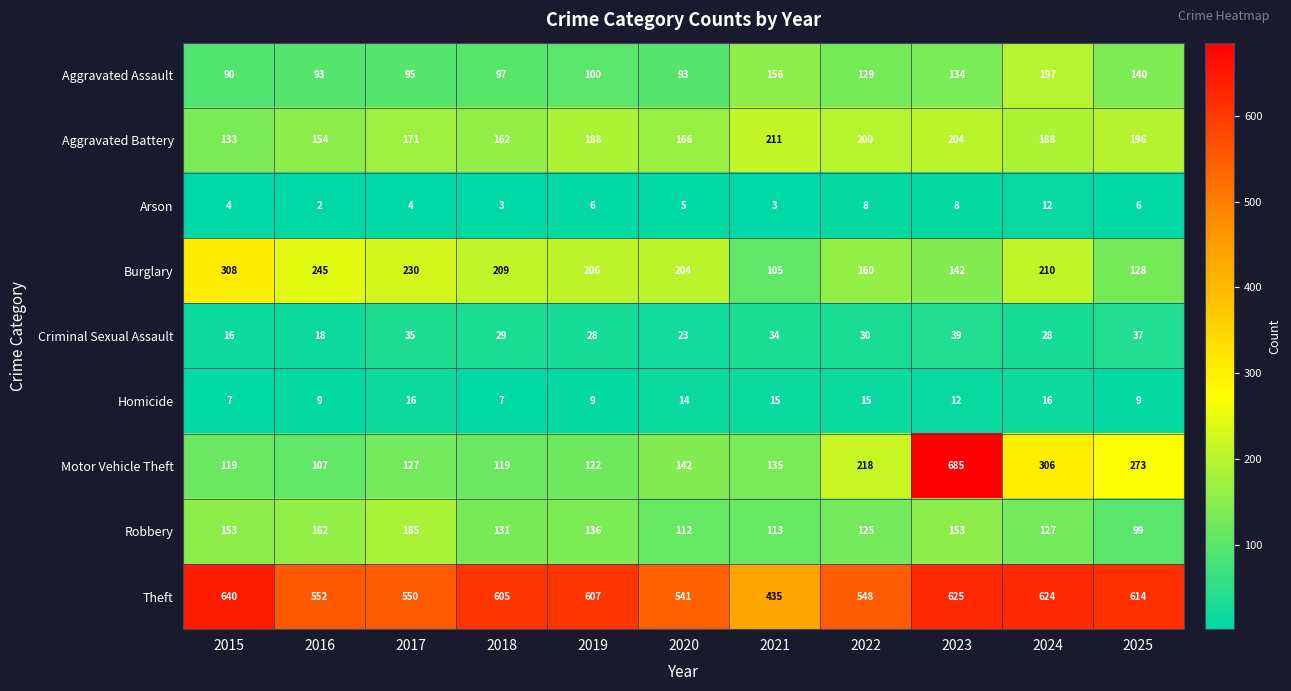

At 2017, list the series in order from smallest to largest.

Arson, Homicide, Criminal Sexual Assault, Aggravated Assault, Motor Vehicle Theft, Aggravated Battery, Robbery, Burglary, Theft